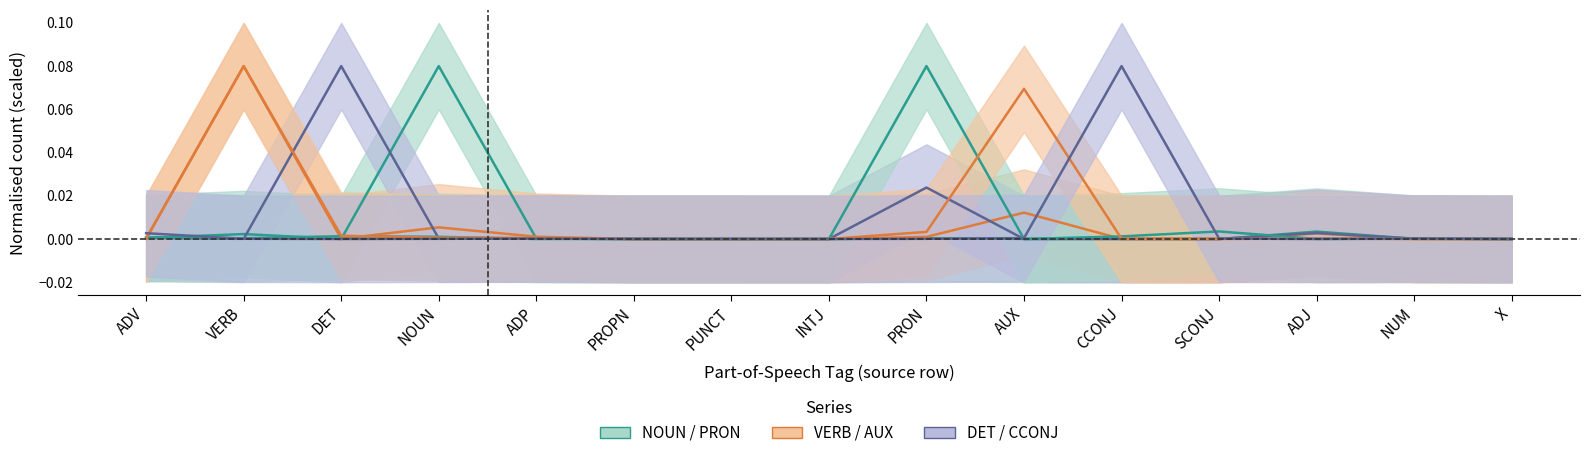

True or false: PRON and NOUN intersect in this chart.

True